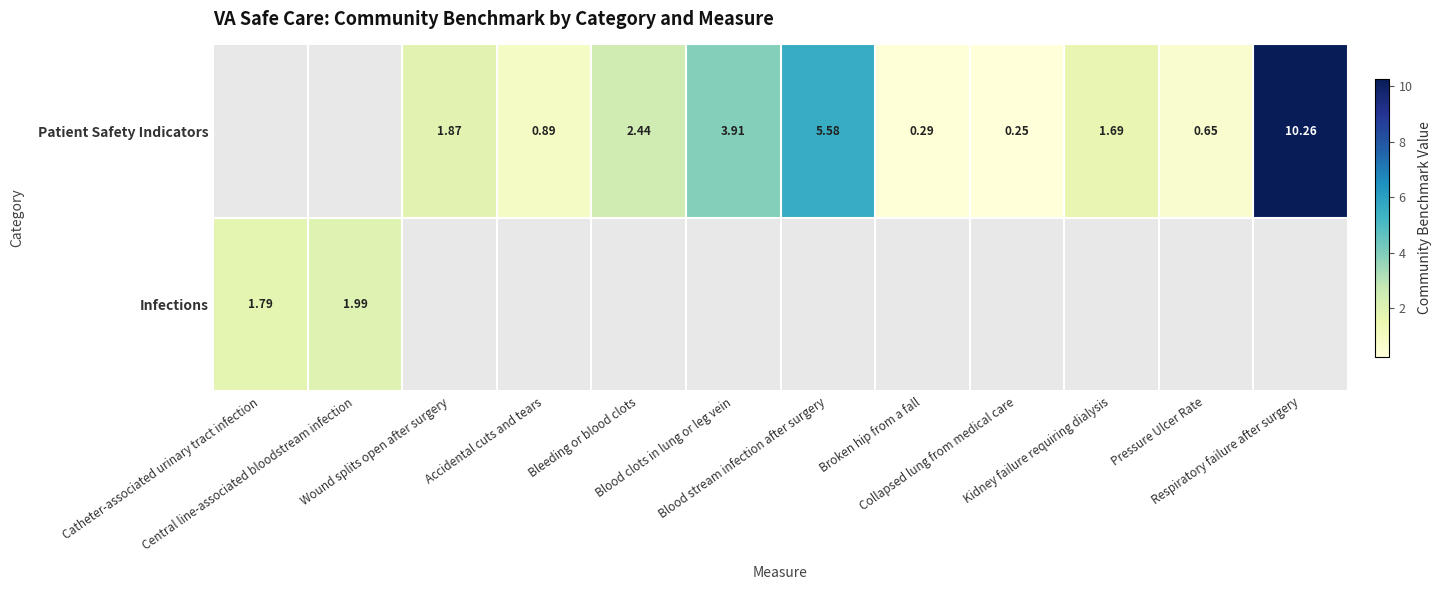

How many values in Infections are above zero?

2